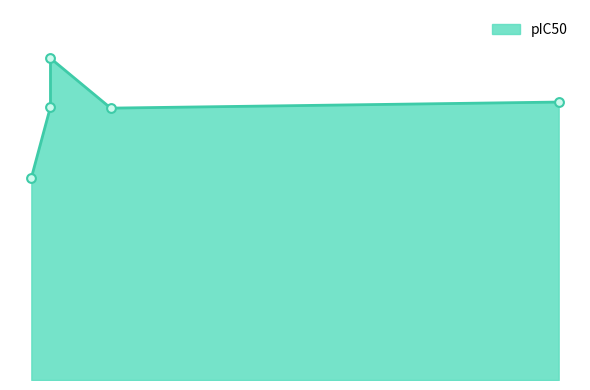

What is the change in value from 0.7619047619047619 to 0.7529411764705882?

-2.9